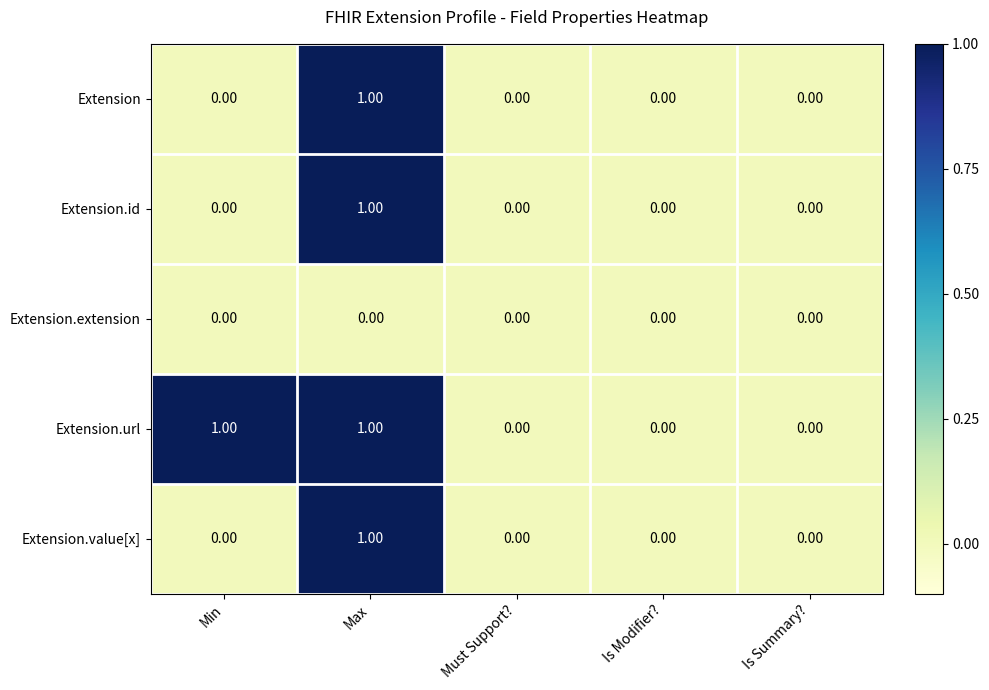

Which series has the largest total across all categories?

Extension.url